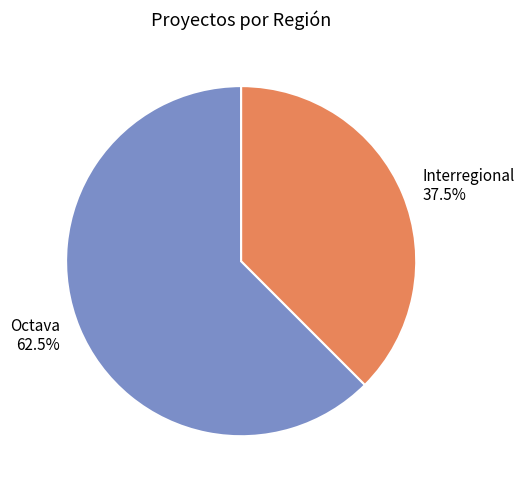

To the nearest percent, what is the difference between the largest and smallest slice percentages?

25%